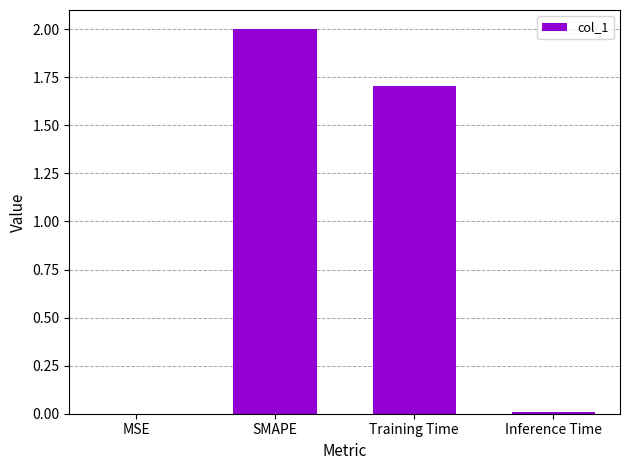

What is the sum of all values?

3.7